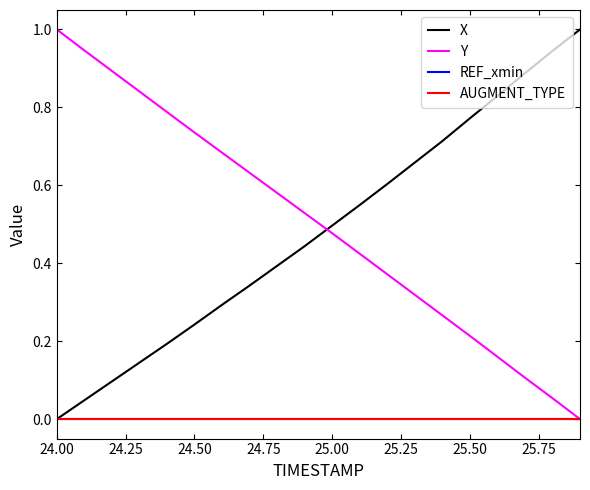

Is this an area chart (filled region under the line)?

No